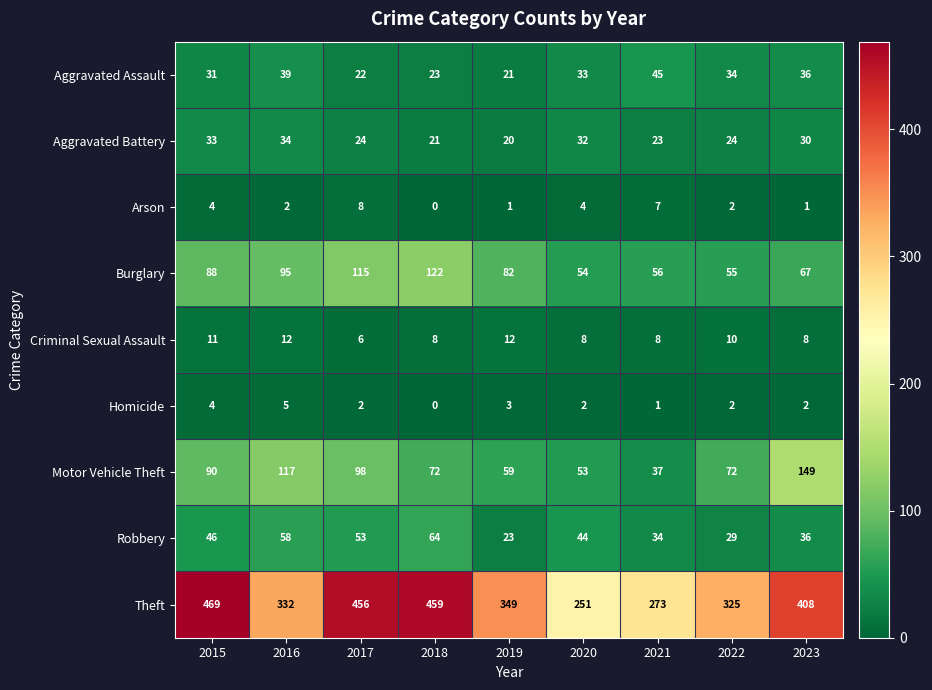

What is the difference between the highest and lowest values at 2018?

459